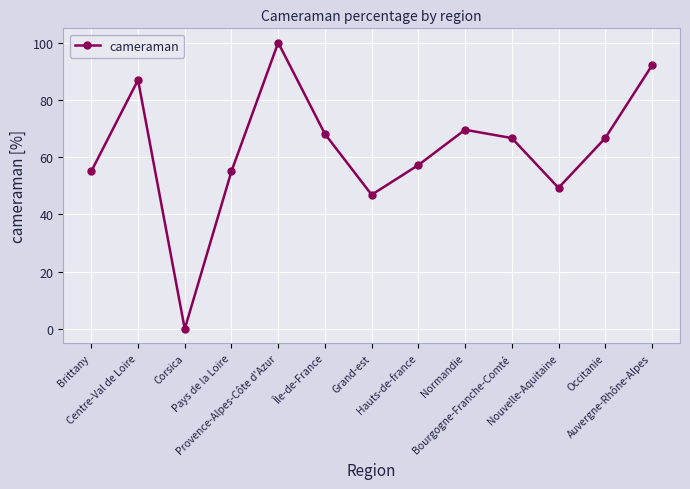

Is it true that the value at Provence-Alpes-Côte d'Azur is 100.0?

True